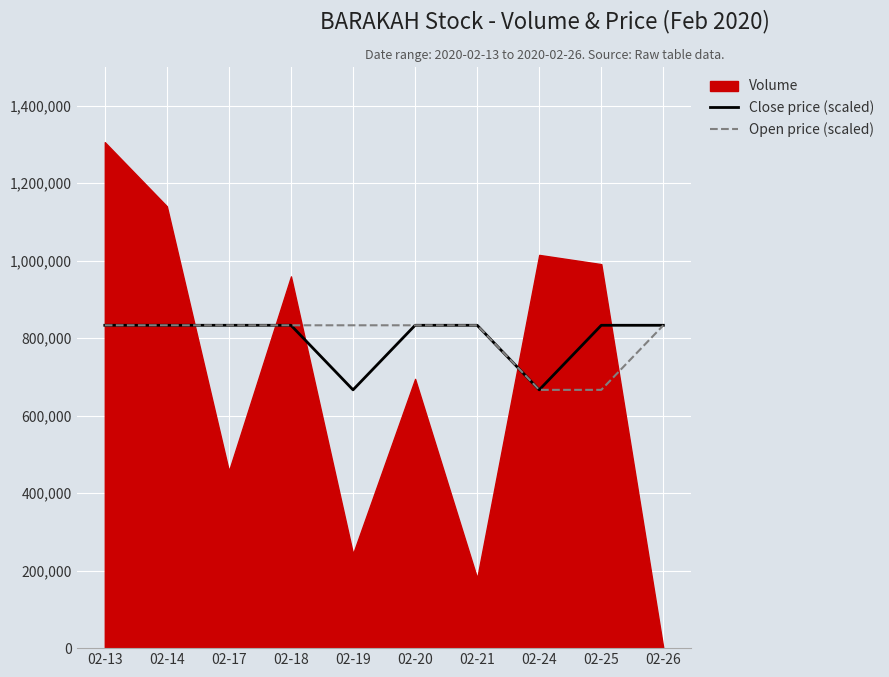

True or false: Open price (scaled) and Close price (scaled) intersect in this chart.

False